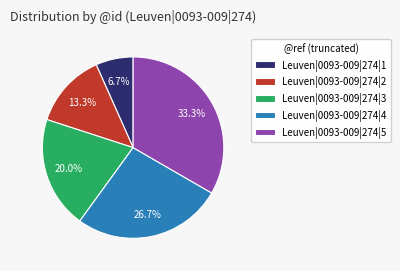

Approximately how many times larger is the value at Leuven|0093-009|274|2 compared to Leuven|0093-009|274|3?

0.7